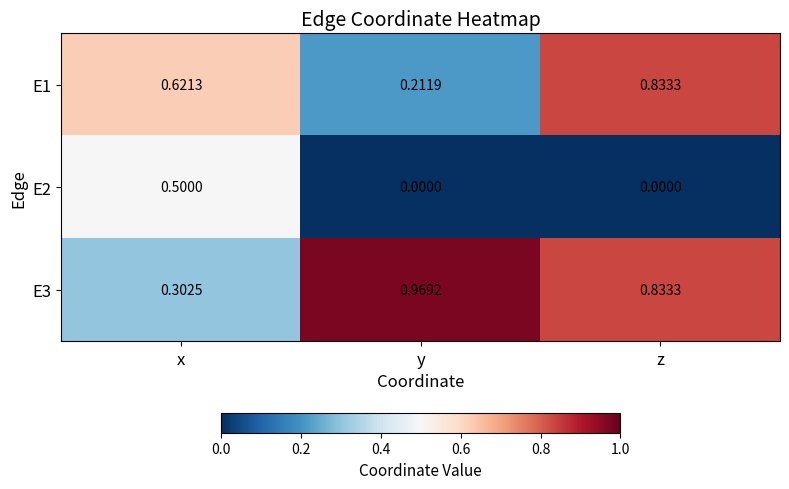

At which label is E1 closest to 0?

y